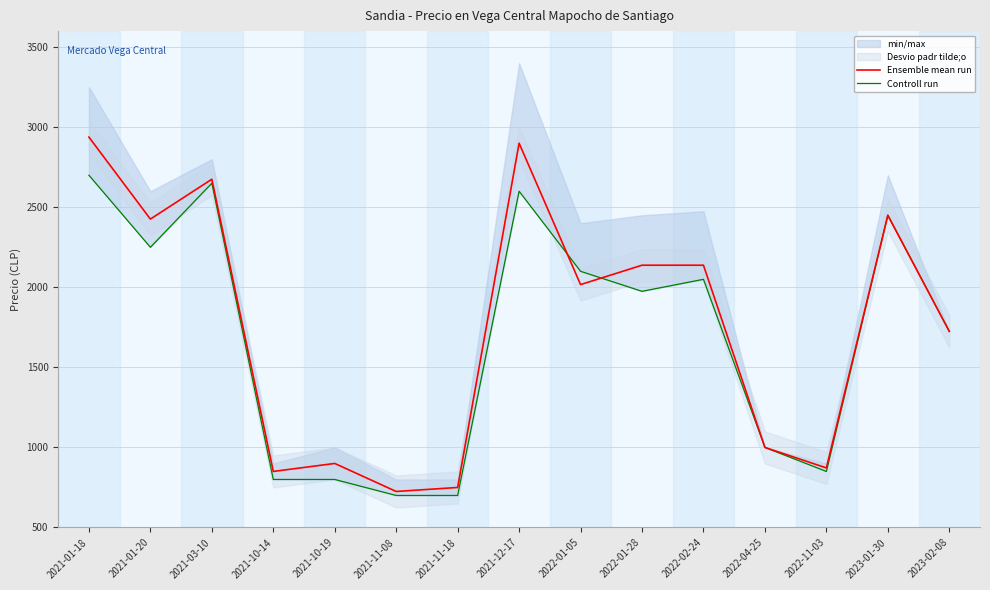

True or false: Ensemble mean run and Controll run cross at least once.

True